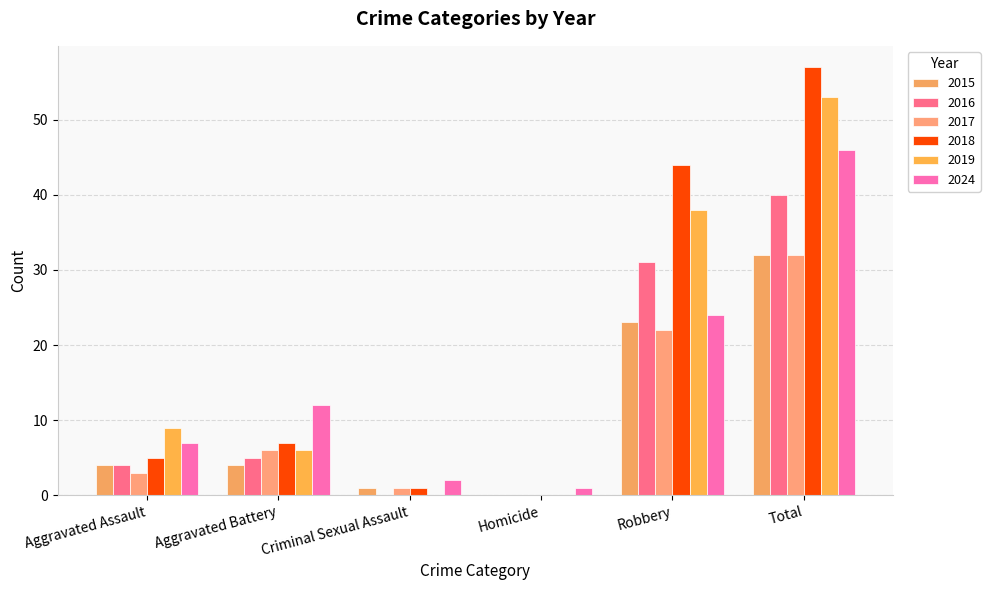

At which category is the sum across all series the highest?

Total